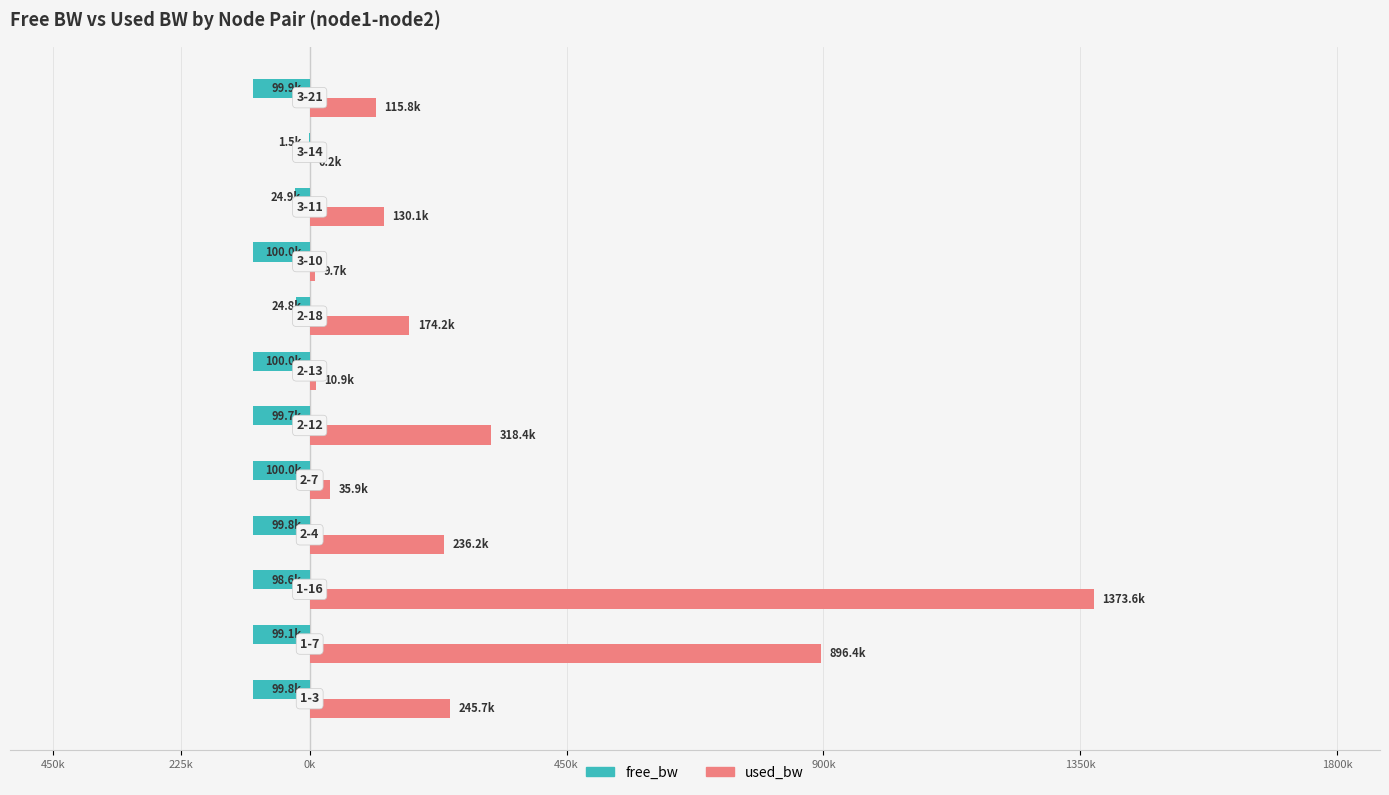

What are all the series names shown in the legend?

free_bw, used_bw